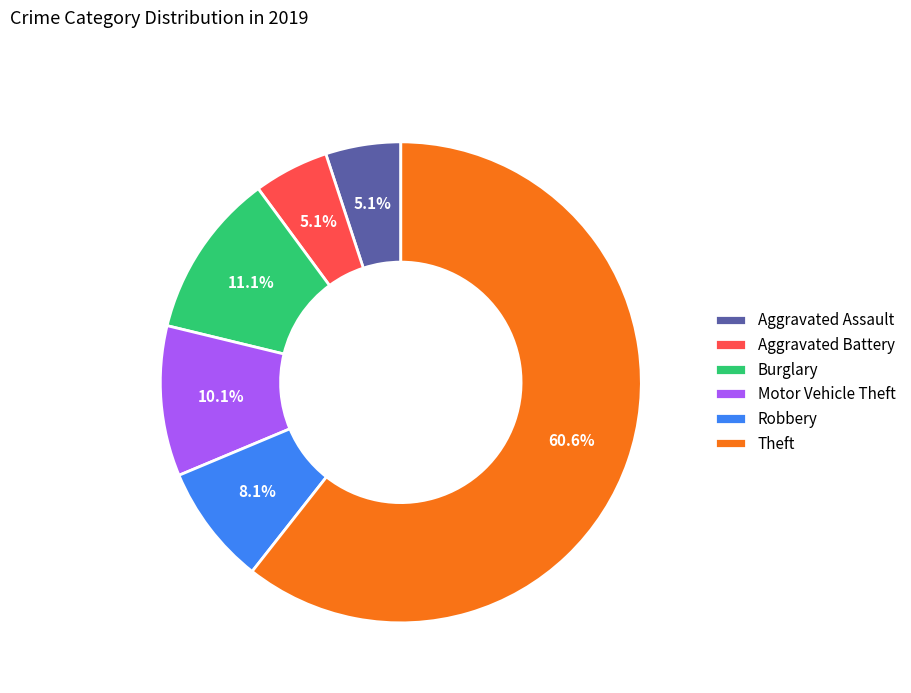

Count the number of slices in the pie.

6